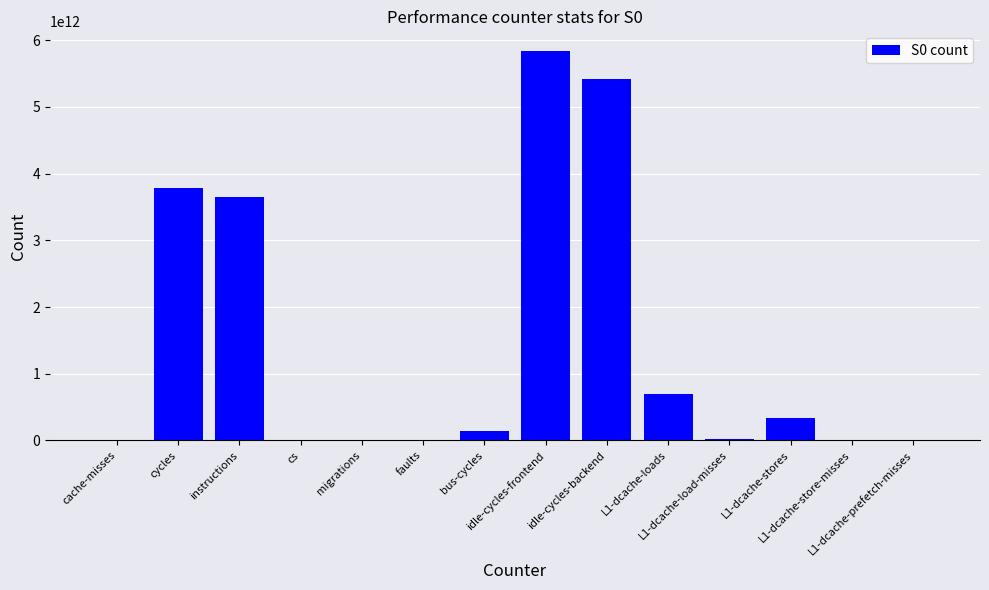

Where does the data first go above 143362660801?

cycles